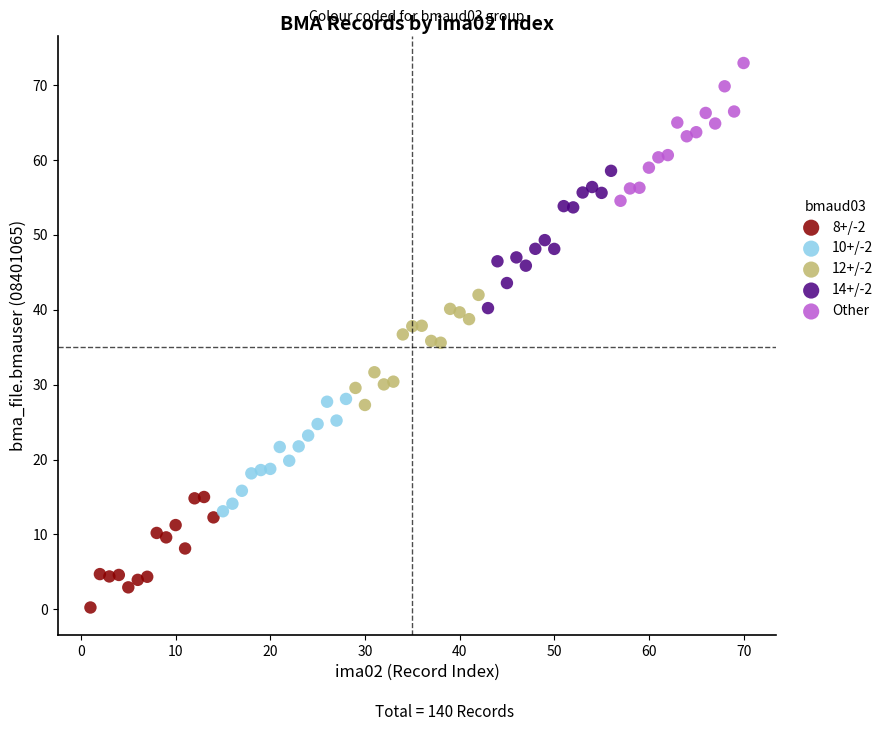

Which series contains the lowest Y value?

8+/-2